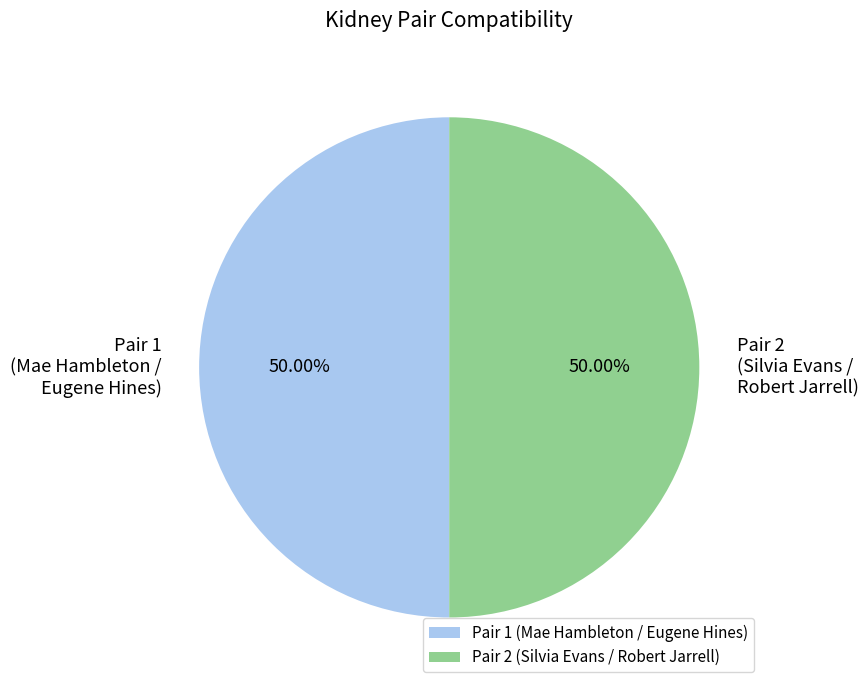

Combined, do Pair 1 (Mae Hambleton / Eugene Hines) and Pair 2 (Silvia Evans / Robert Jarrell) account for over 50%?

Yes